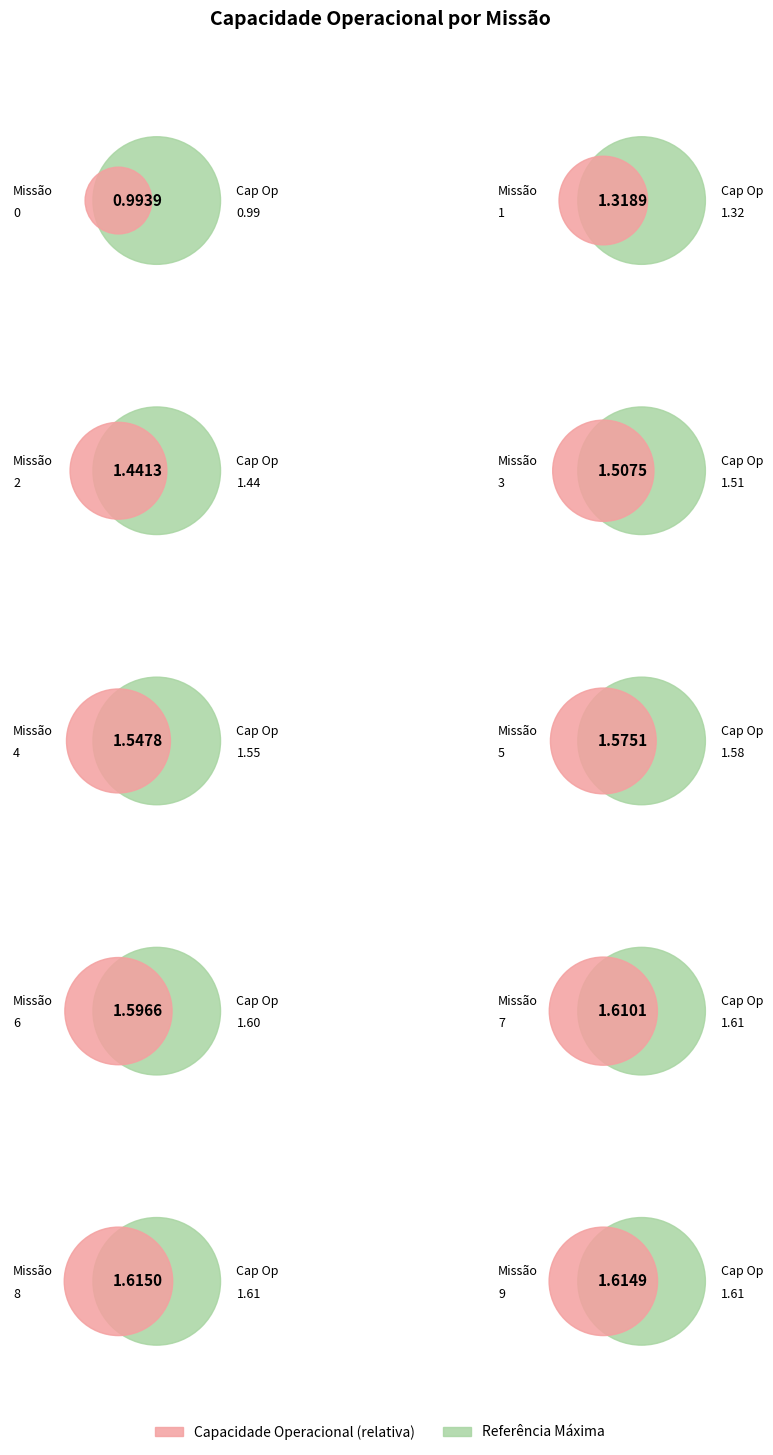

Does any single category account for the majority?

No